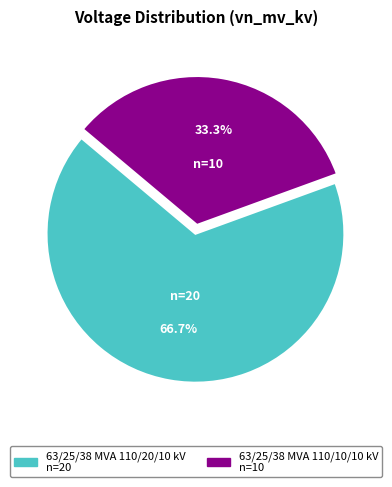

To the nearest percent, what percentage of the pie is 63/25/38 MVA 110/20/10 kV?

67%